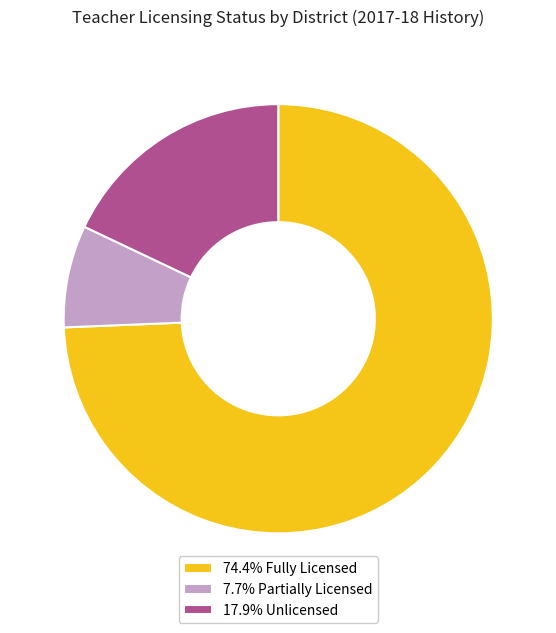

Combined, do 74.4% Fully Licensed and 17.9% Unlicensed account for over 50%?

Yes